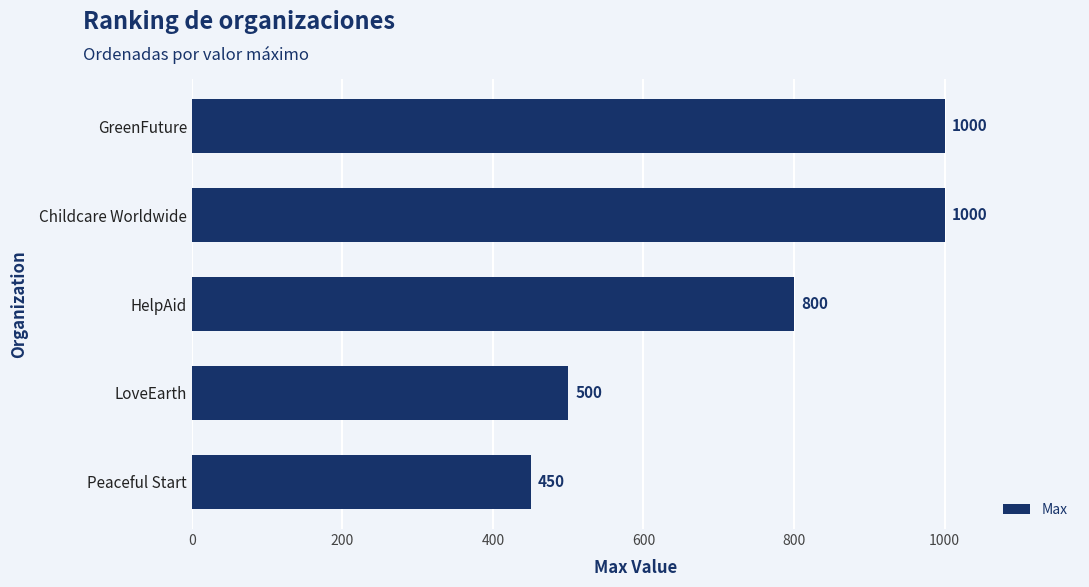

True or false: the data shows 107 at Peaceful Start.

False